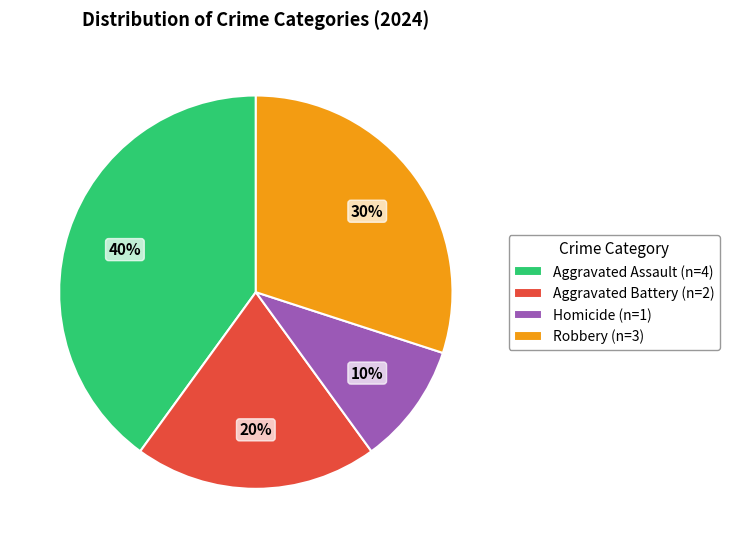

Is it true that Aggravated Battery is 20% of the pie?

True